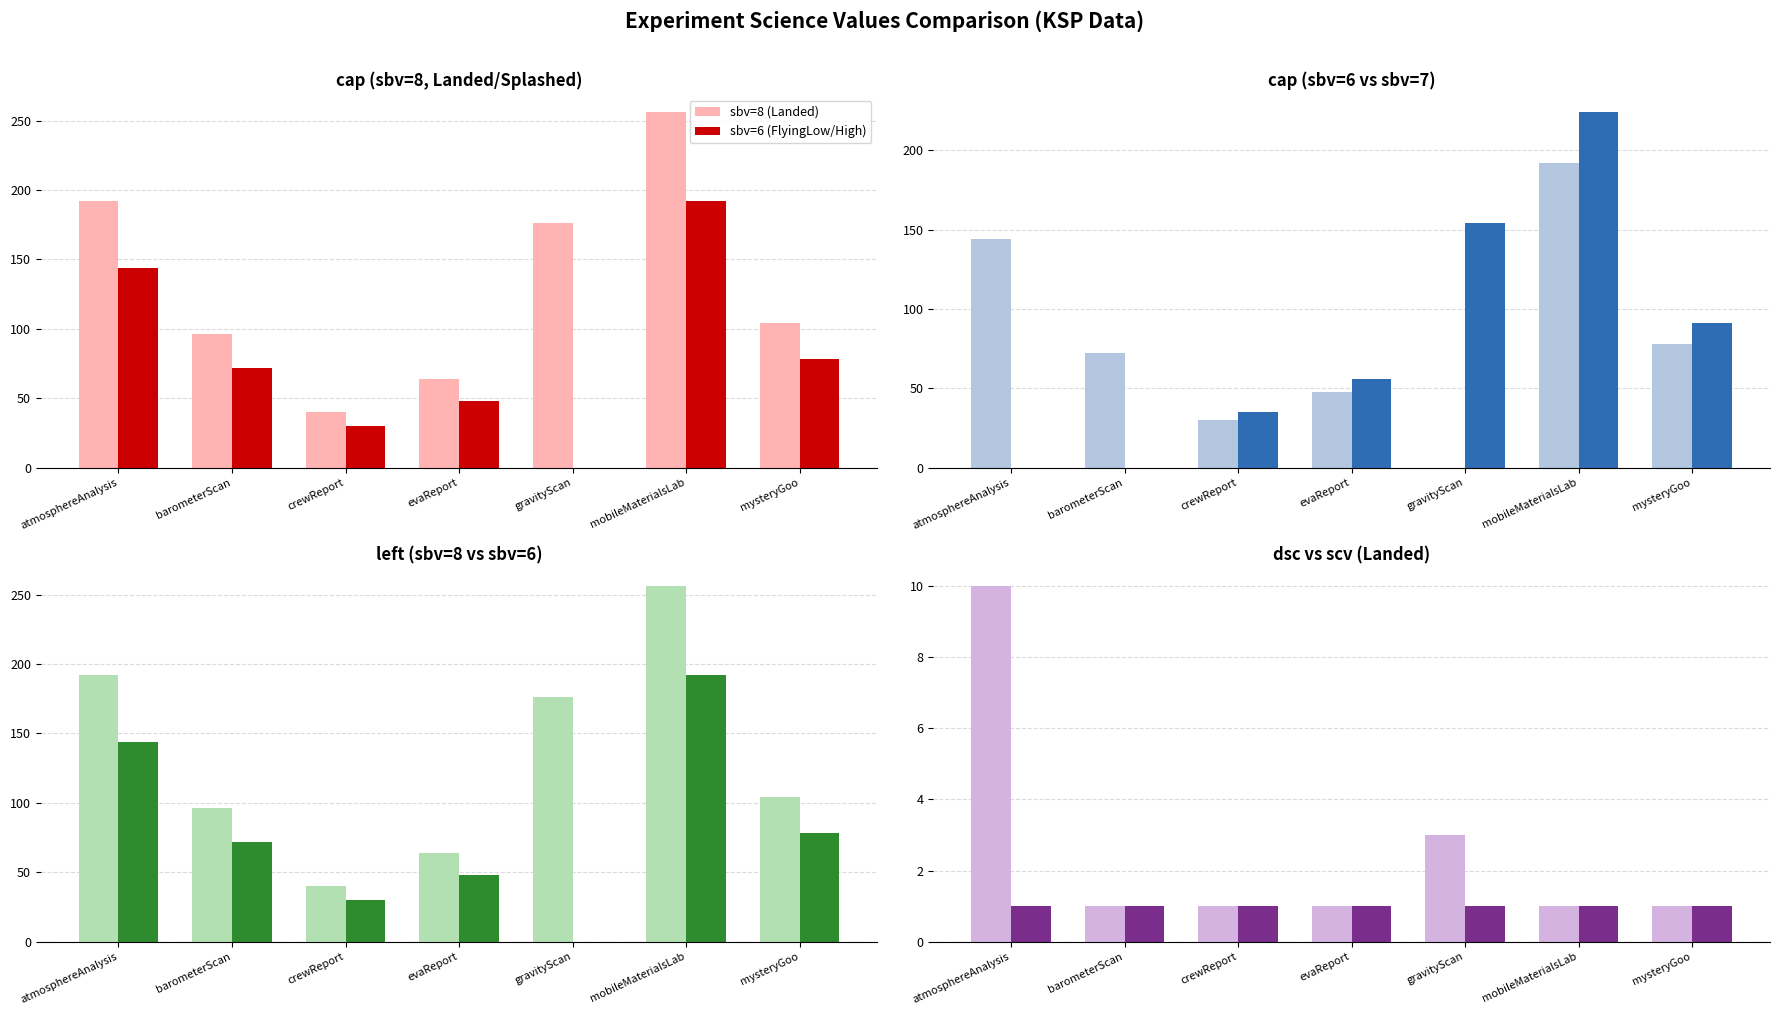

What is the difference between the maximum and minimum values in the sbv=7 (InSpace) series?

224